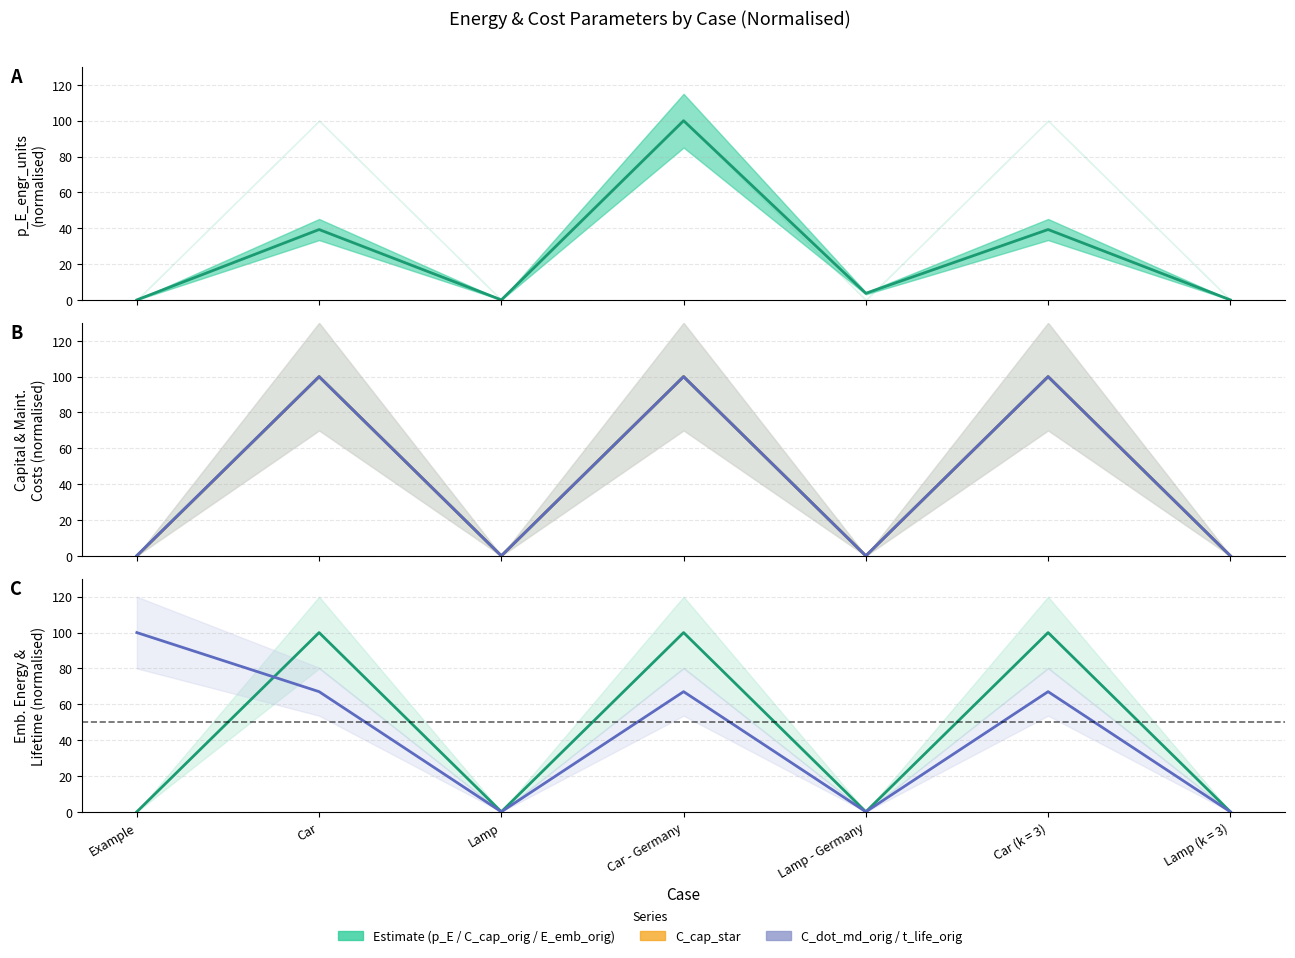

Does the chart have visible grid lines?

Yes